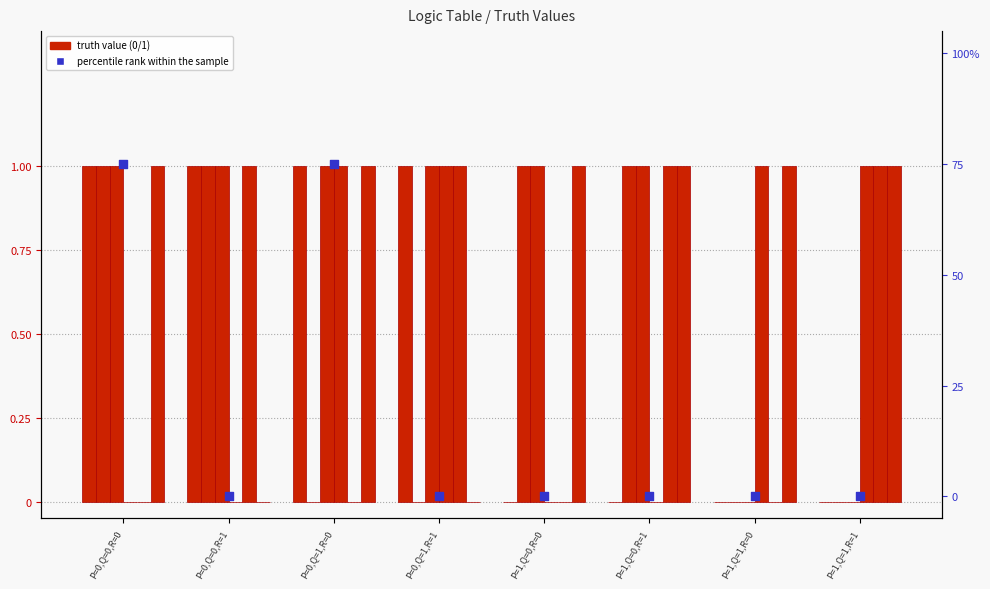

At which category is the sum across all series the highest?

P=0,Q=0,R=0